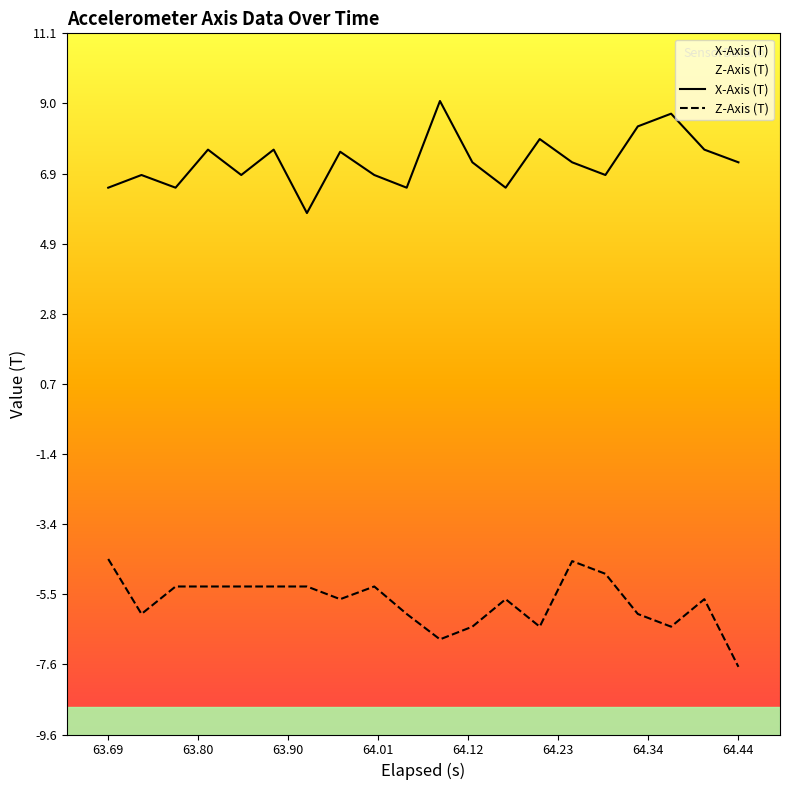

List the series in order of their overall mean, highest first.

X-Axis (T), Z-Axis (T)